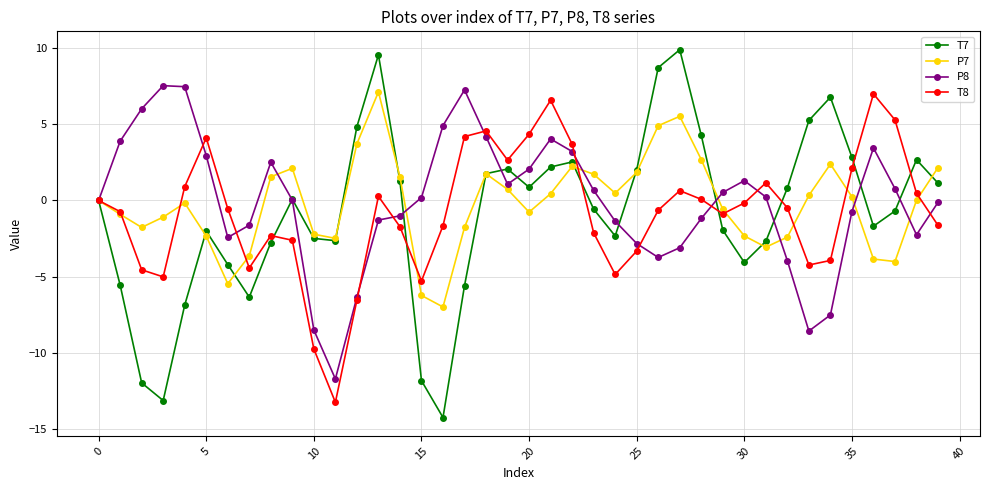

What is the minimum value for P8?

-11.7